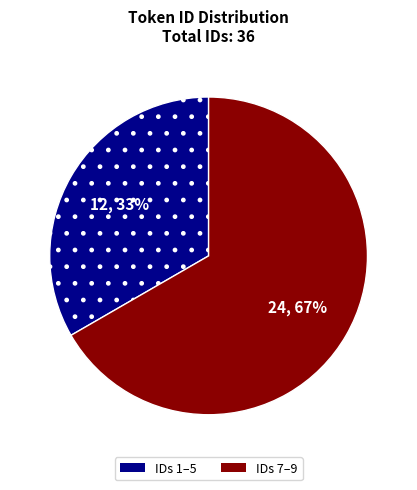

Is it true that IDs 1–5 is 33% of the pie?

True